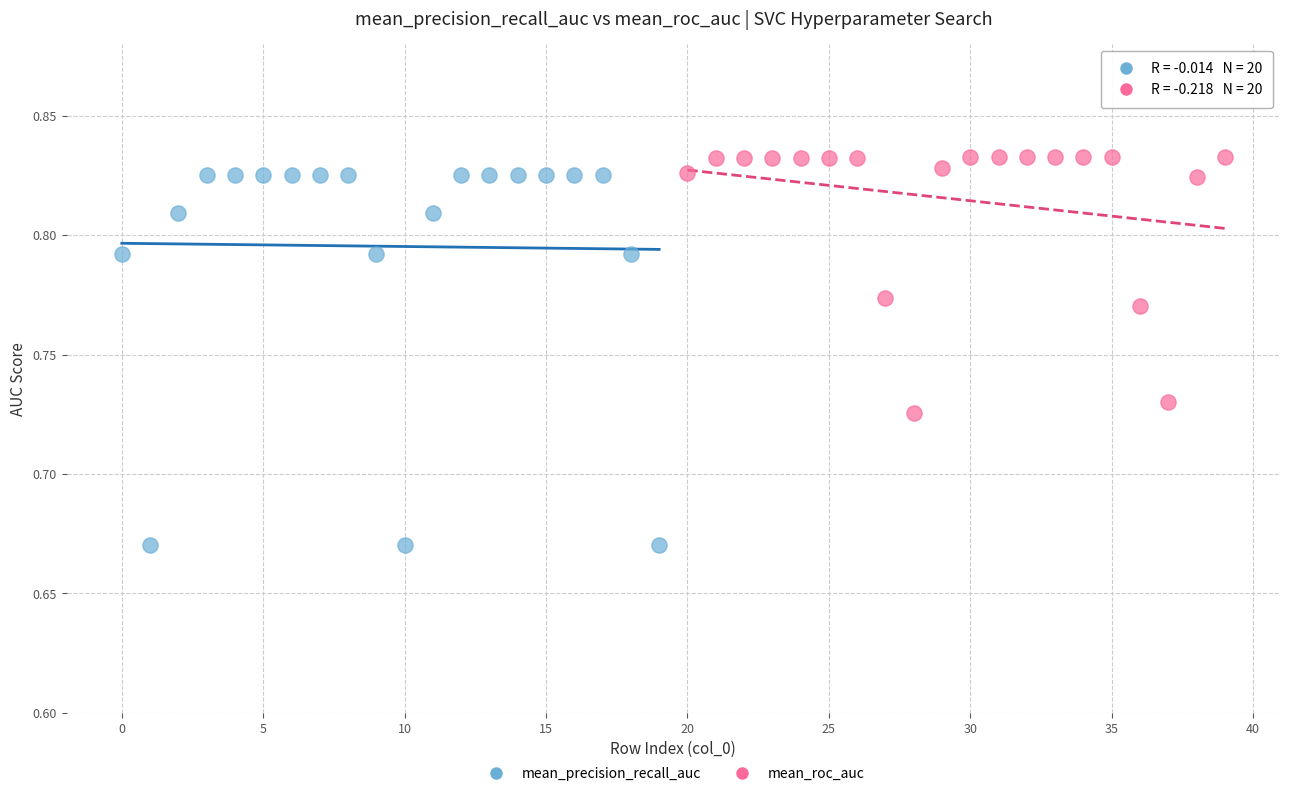

Which series contains the lowest Y value?

mean_precision_recall_auc